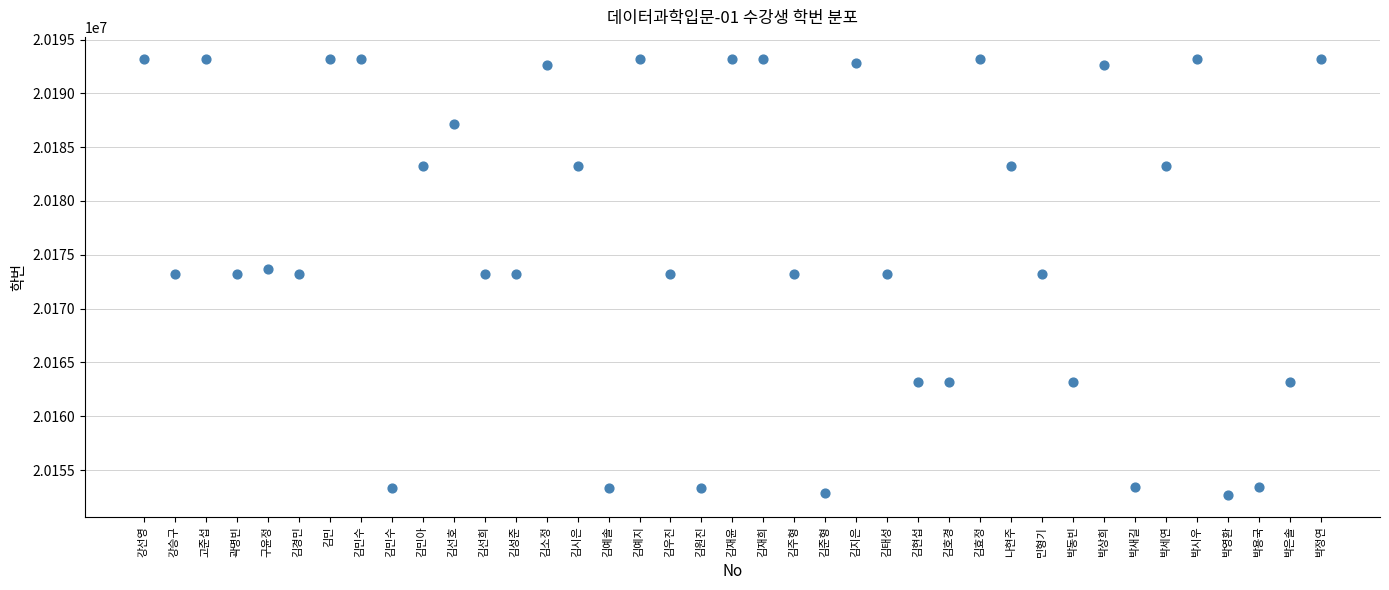

What is the range of X values (max minus min)?

38